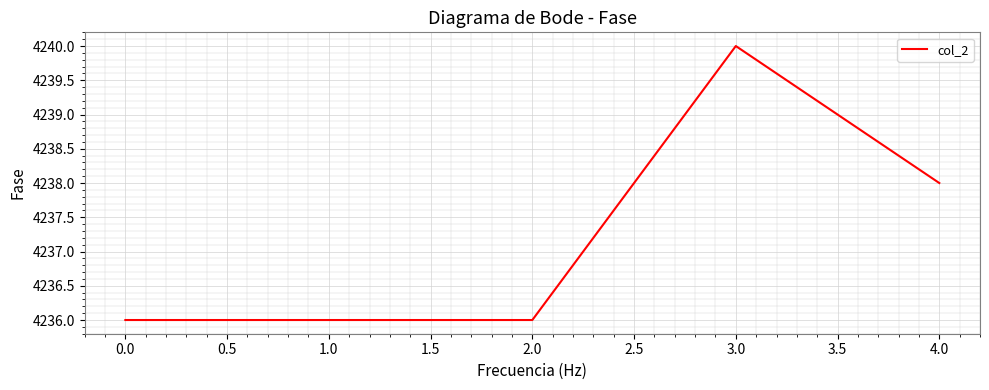

What is the sum of all values?

21186